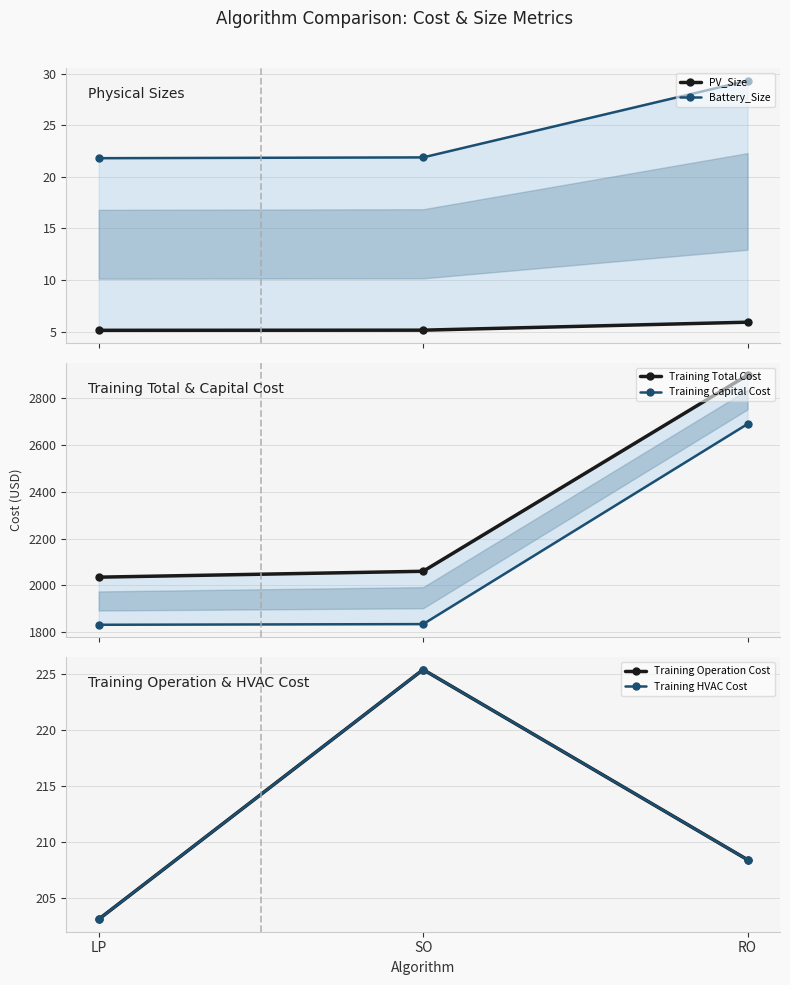

What is the difference between the Battery_Size values at SO and RO?

7.4